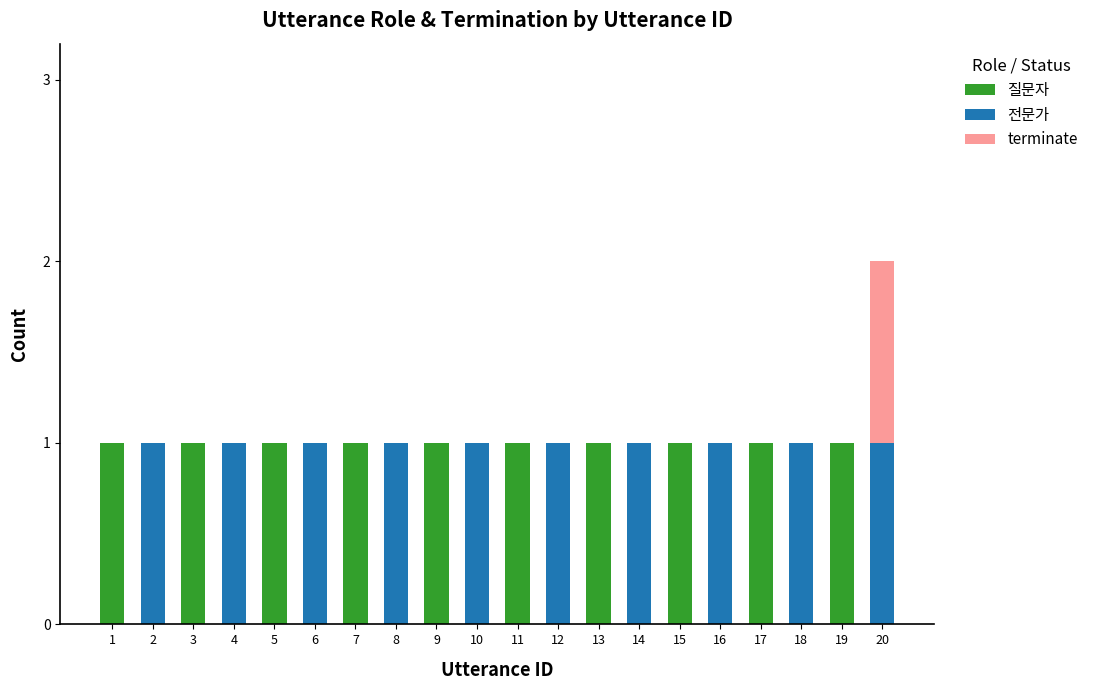

How many series are shown in this chart?

3